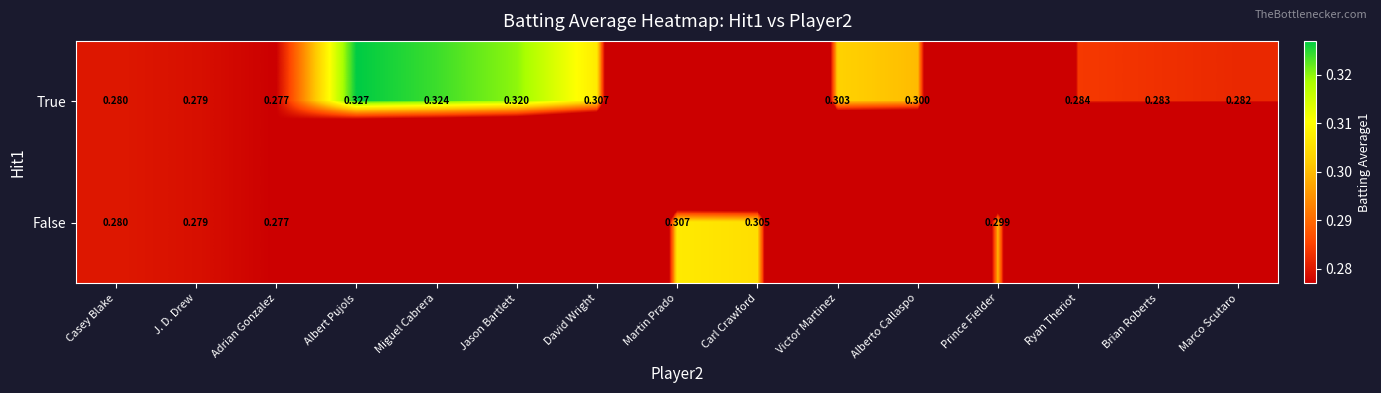

How many data points does each series have?

15